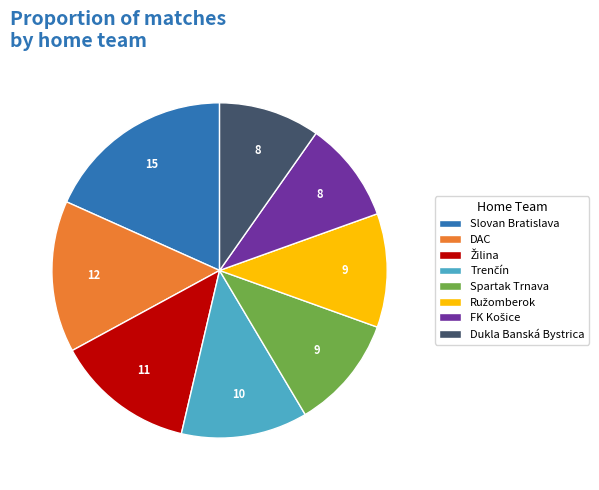

Is there any slice that represents more than half of the pie?

No